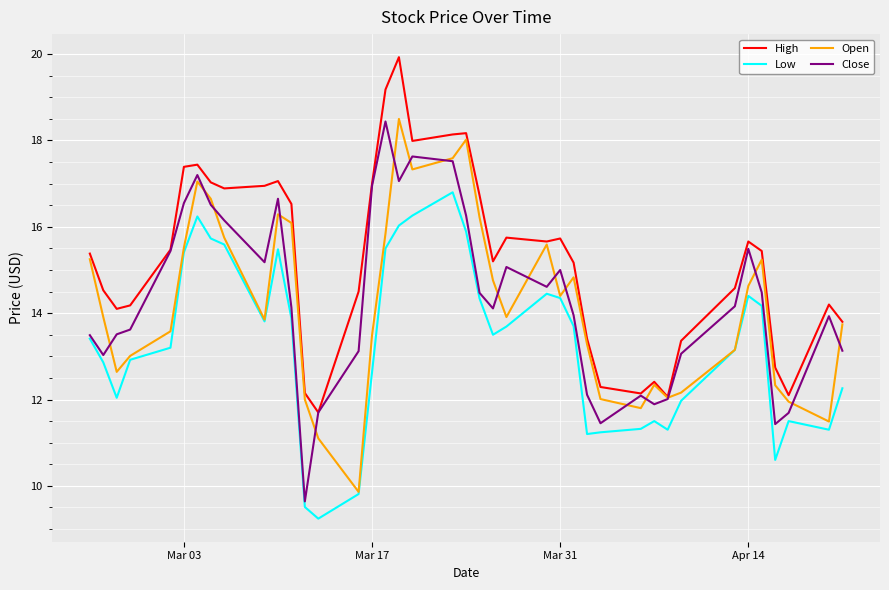

True or false: High and Low intersect in this chart.

False